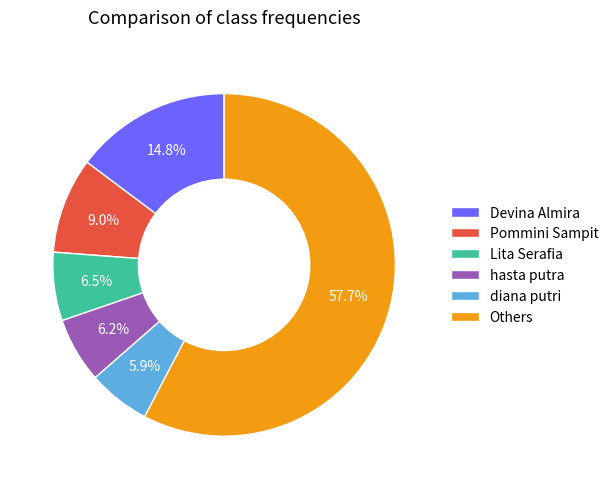

Which category has the biggest portion of the pie?

Others